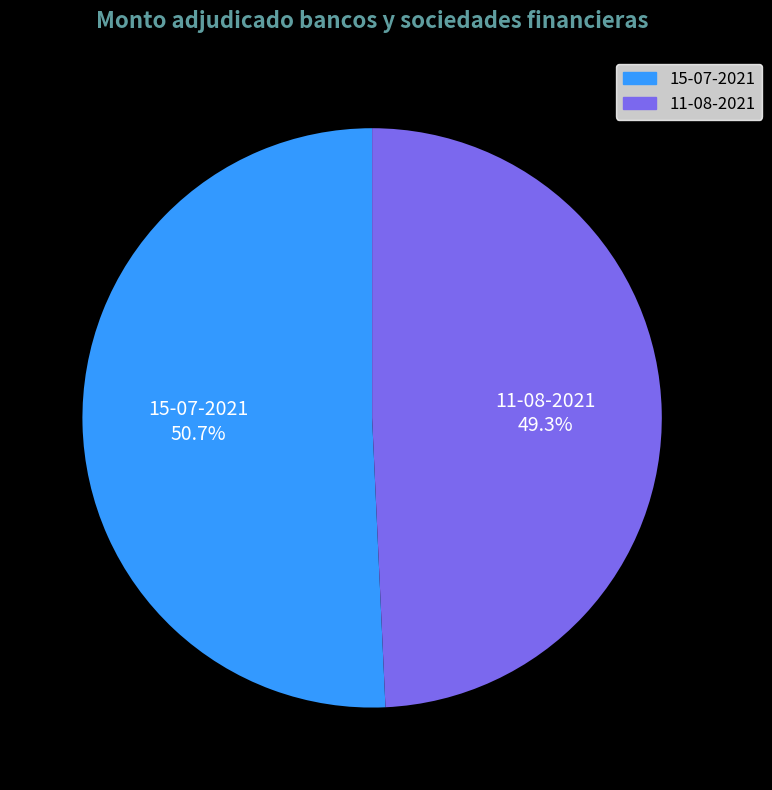

What percentage is the 15-07-2021 slice, to the nearest percent?

51%